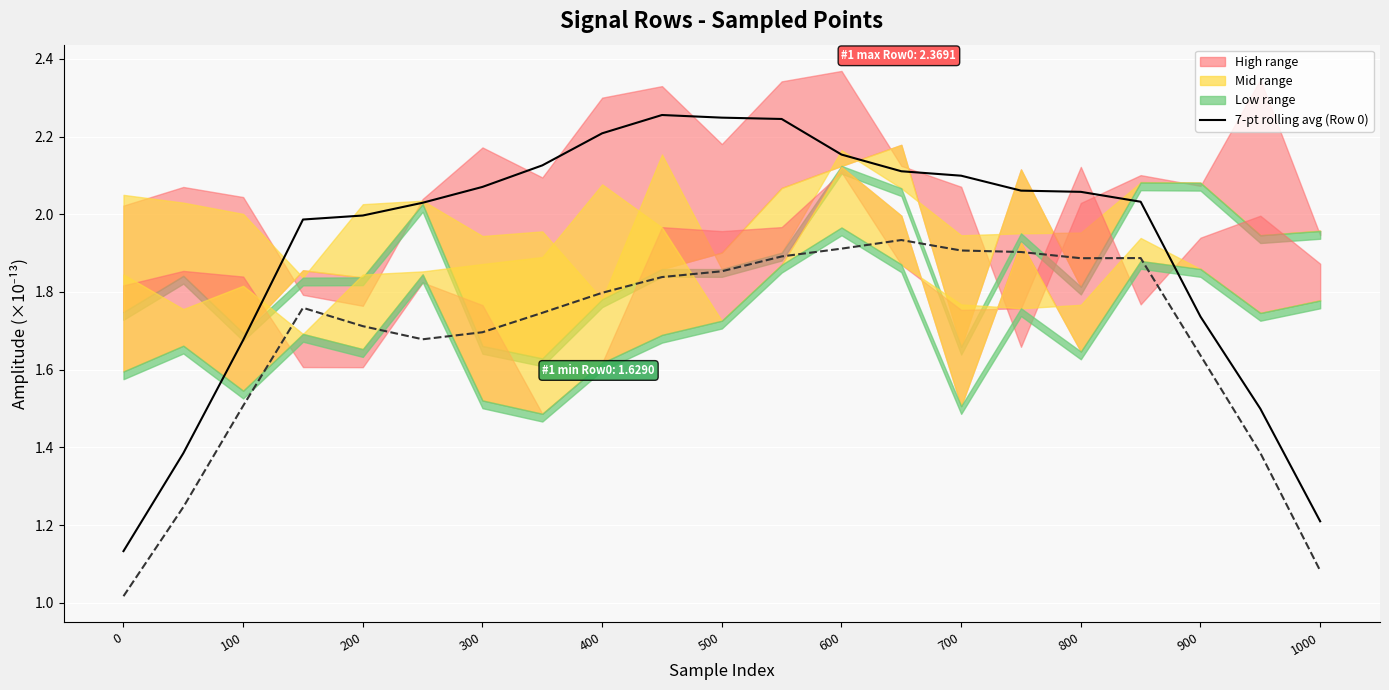

What value does the 7-pt rolling average (Row 1) series have at 13?

1.9